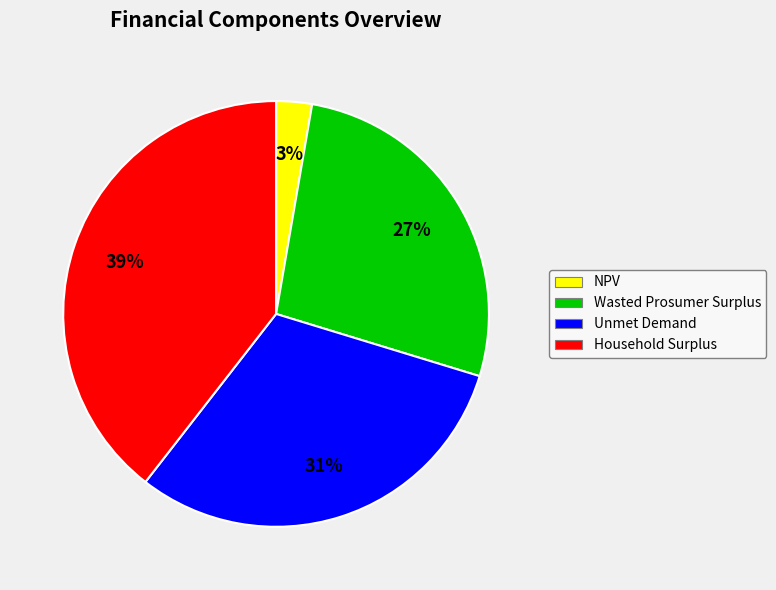

How many segments does this pie chart have?

4